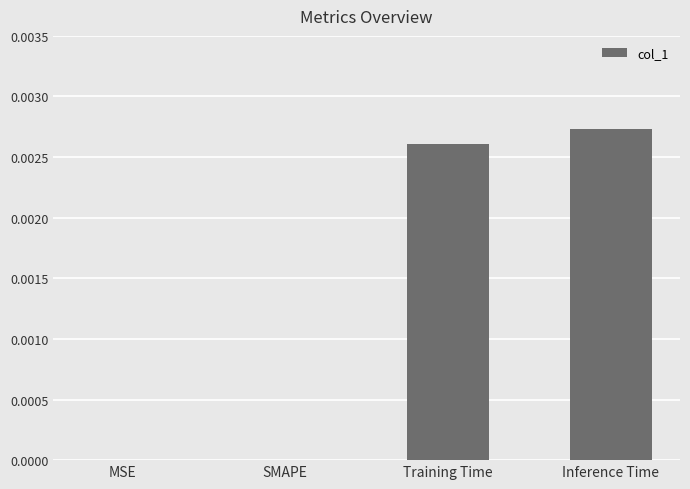

The value at Training Time is 0.0. True or false?

True